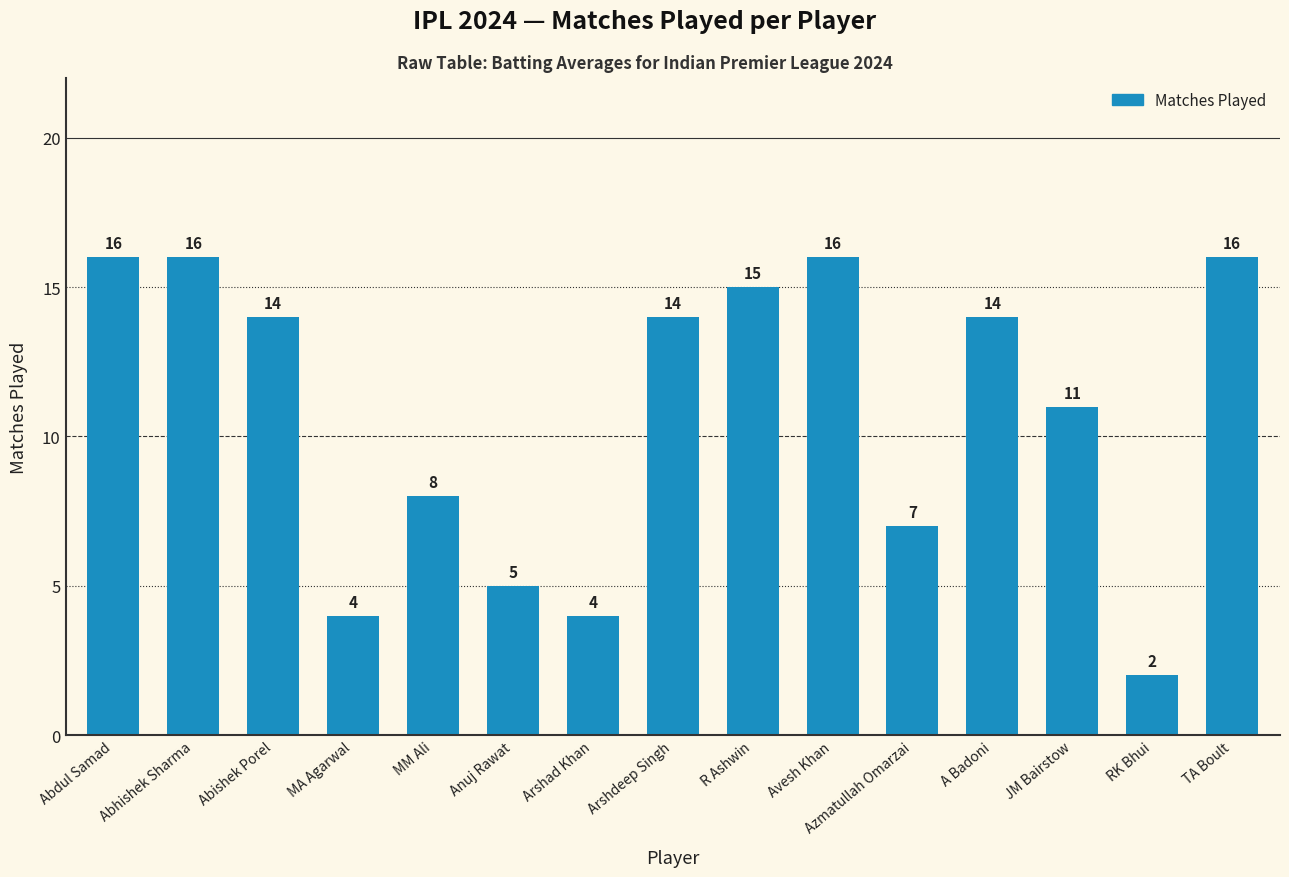

What is the difference between the values at Avesh Khan and RK Bhui?

14